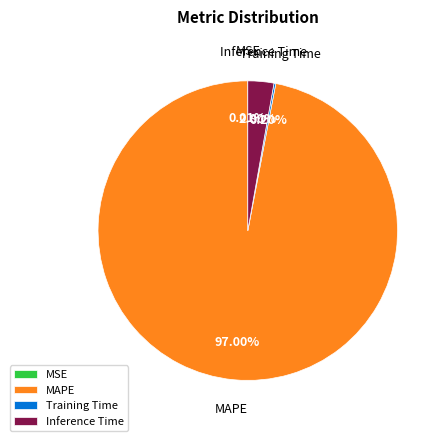

What is the largest slice in the pie chart?

MAPE